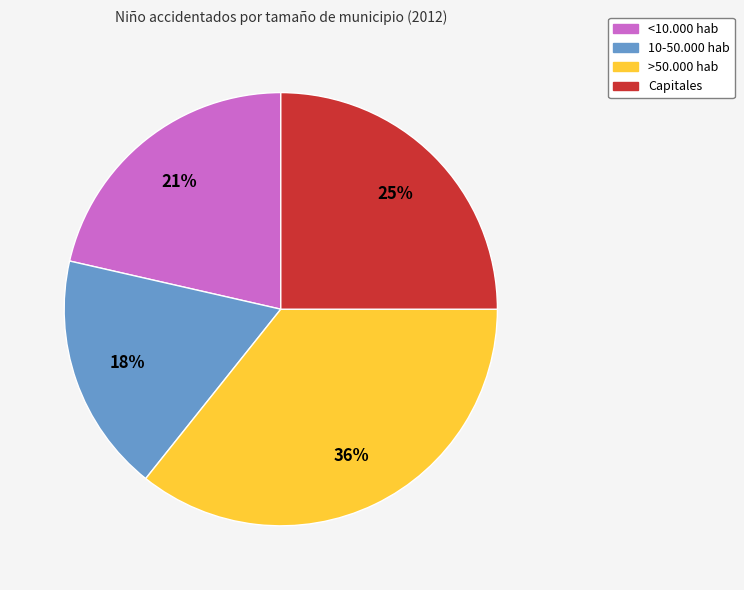

To the nearest percent, what percentage of the pie is <10.000 hab?

21%